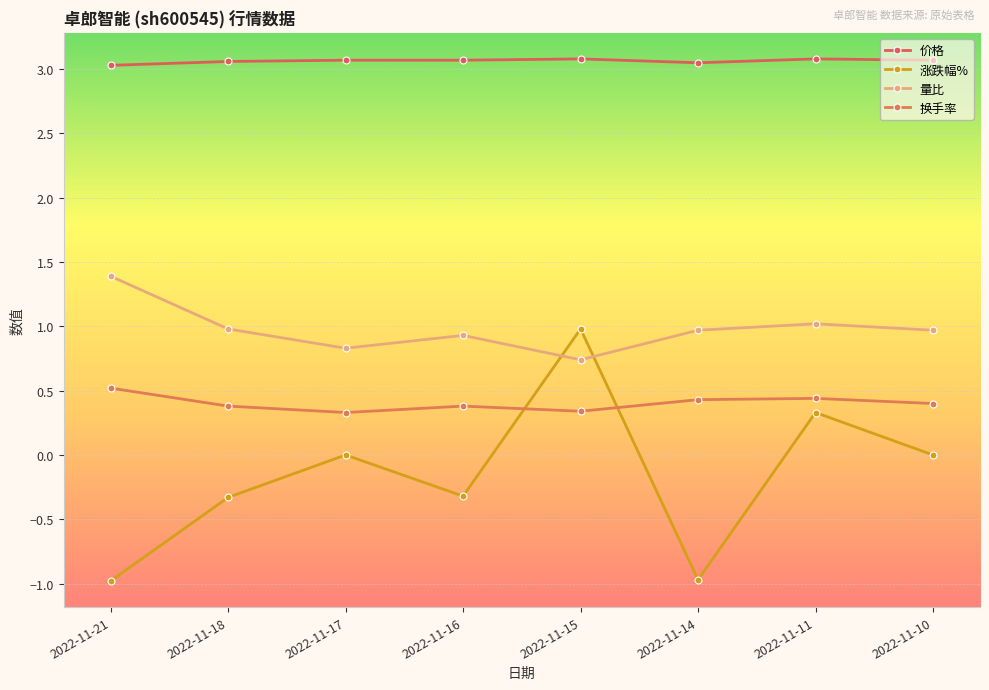

Between 2022-11-18 and 2022-11-15, which series saw the biggest shift?

涨跌幅%